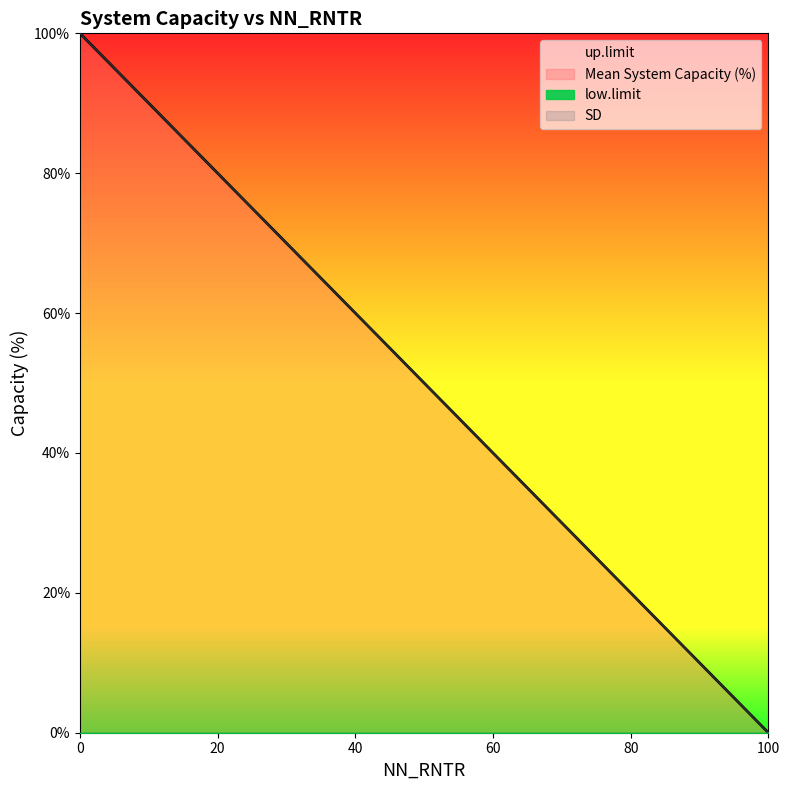

Which series has the widest spread of values?

Mean System Capacity (%)